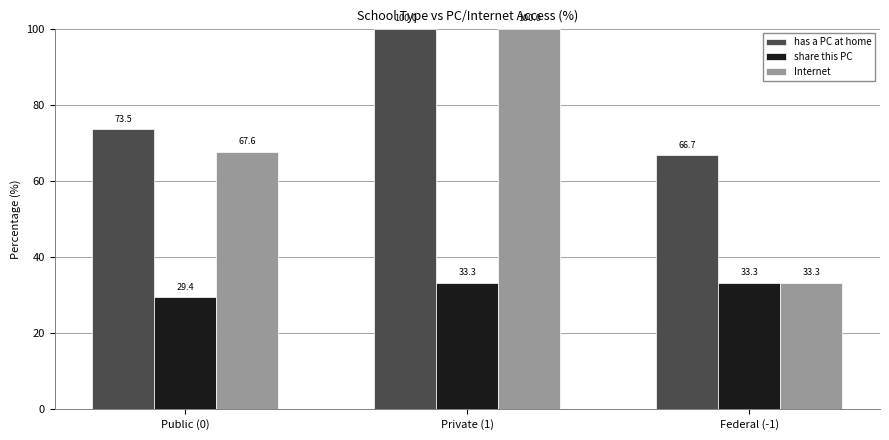

What is the average value of the Internet series?

67.0